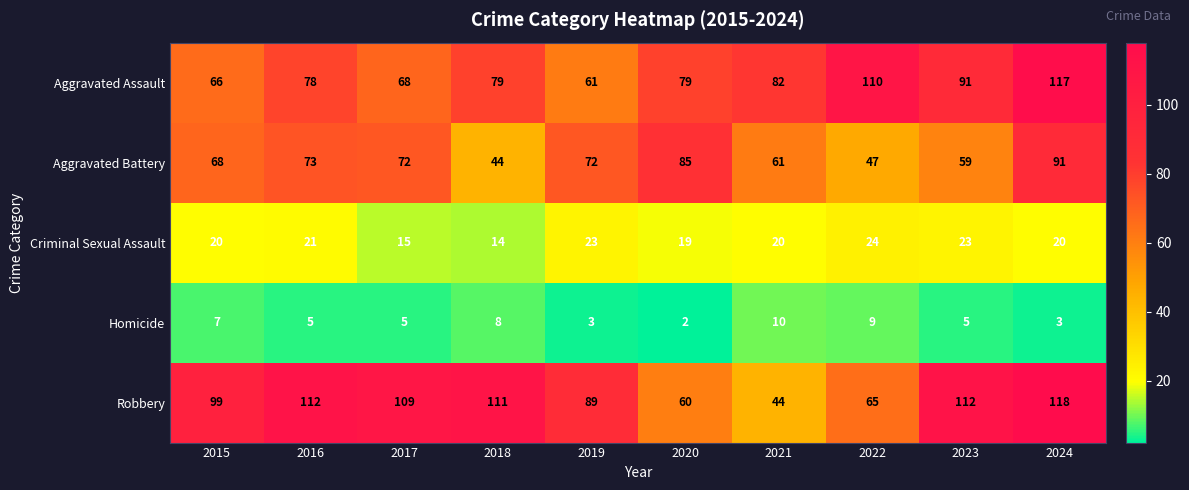

What is the sum of all Criminal Sexual Assault values?

199